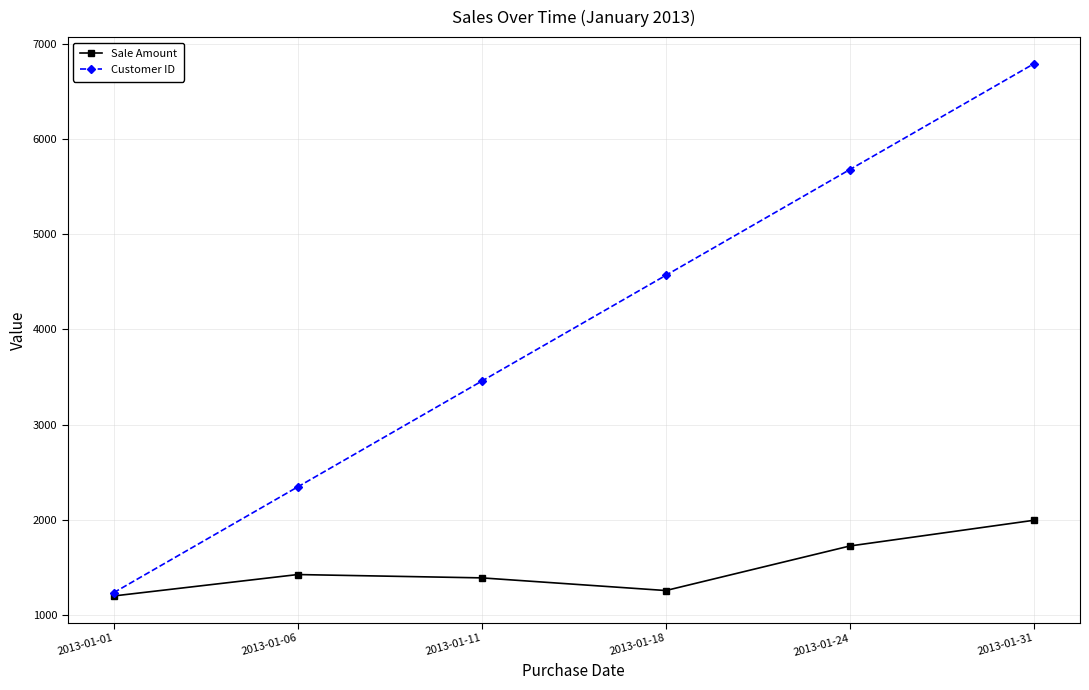

What is the value of the Customer ID point at the 5th from the left?

5678